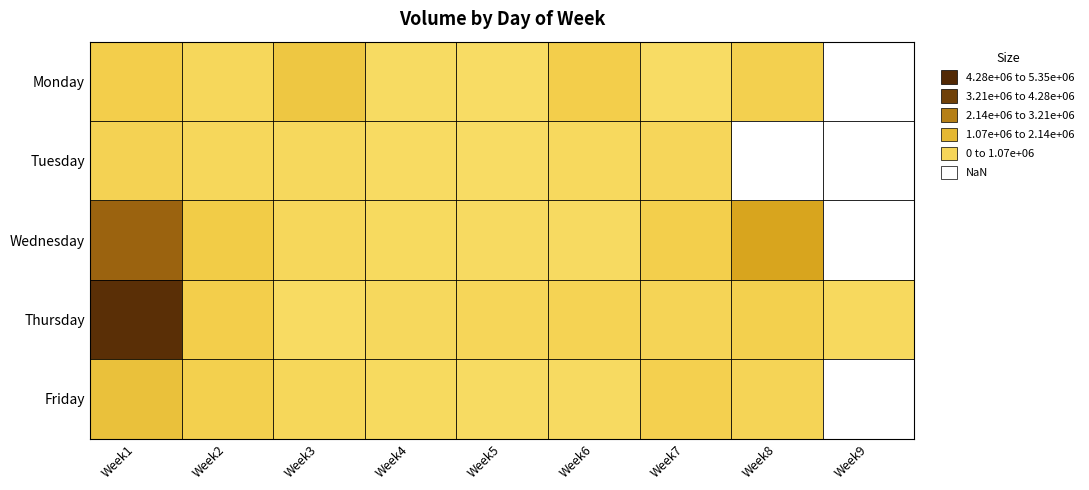

True or false: Wednesday has a value of 2107502.0 at Week8.

True